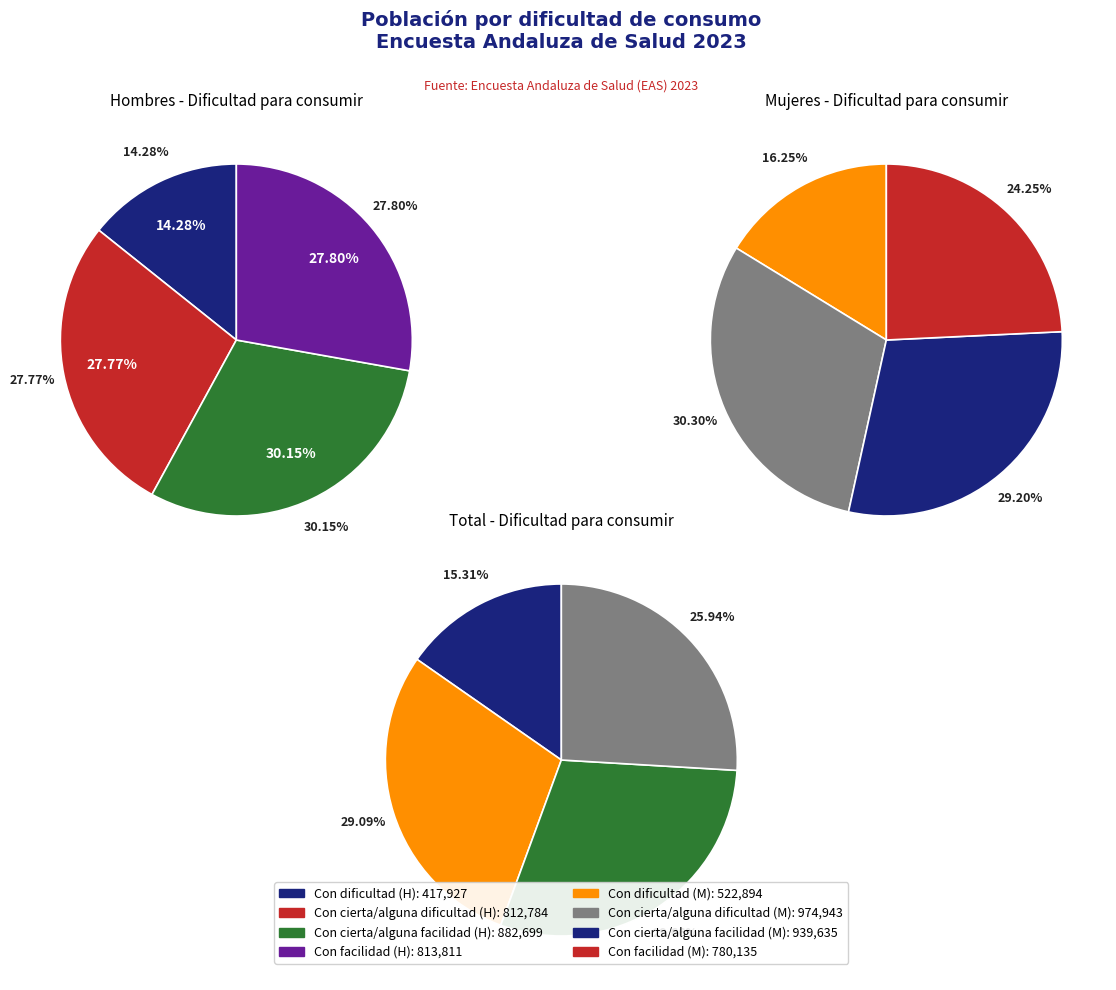

Count the number of slices in the pie.

4